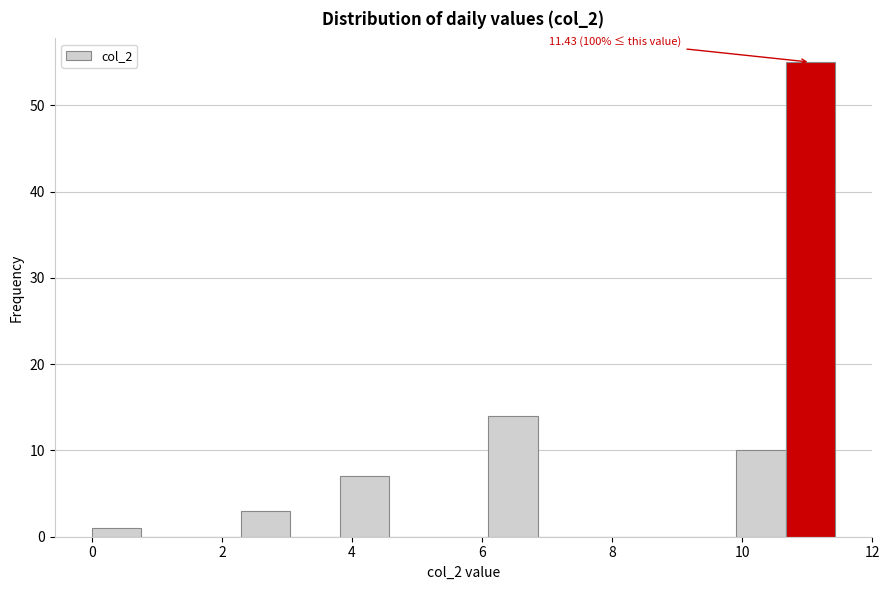

Read against the x-axis, roughly where is the centre of the tallest bar?

11.0